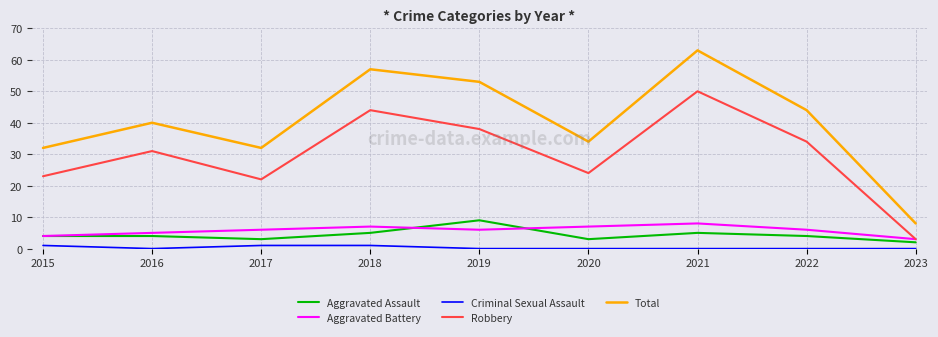

Between 2018 and 2020, which series saw the biggest shift?

Total